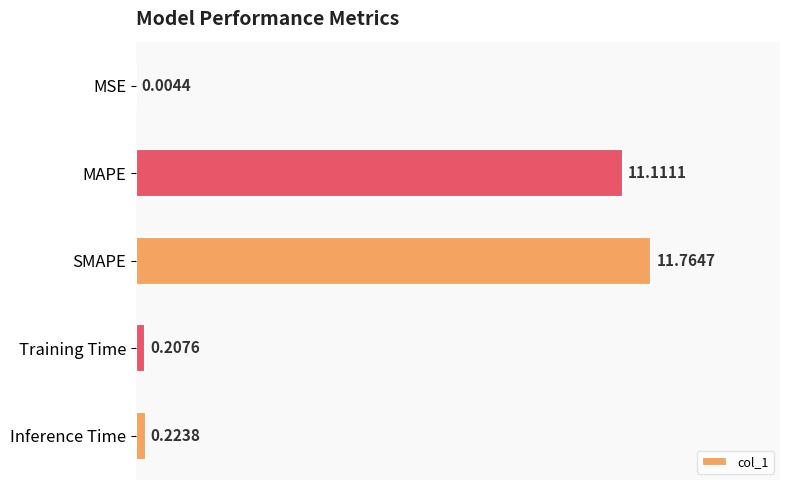

Between SMAPE and MAPE, which is larger?

SMAPE